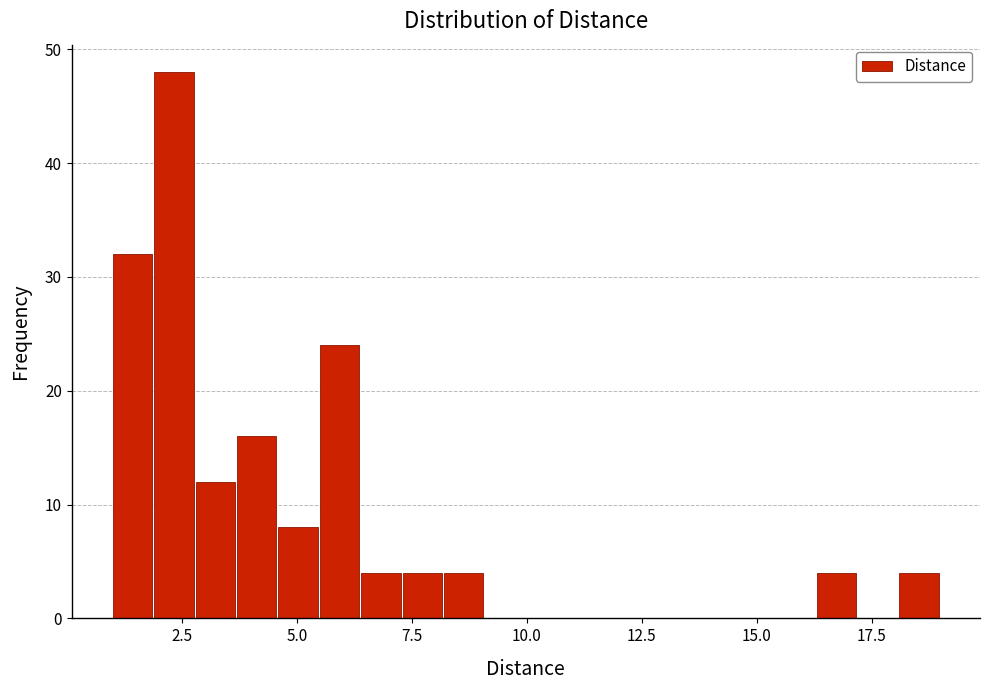

Read against the x-axis, roughly where is the centre of the tallest bar?

2.5